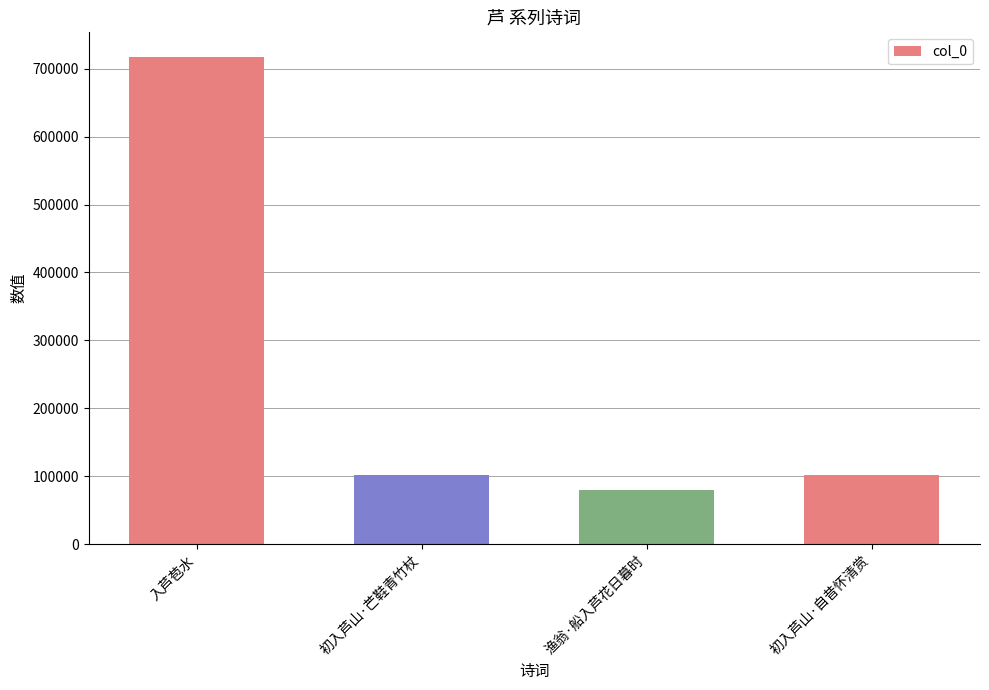

How many data points are less than 100997?

2